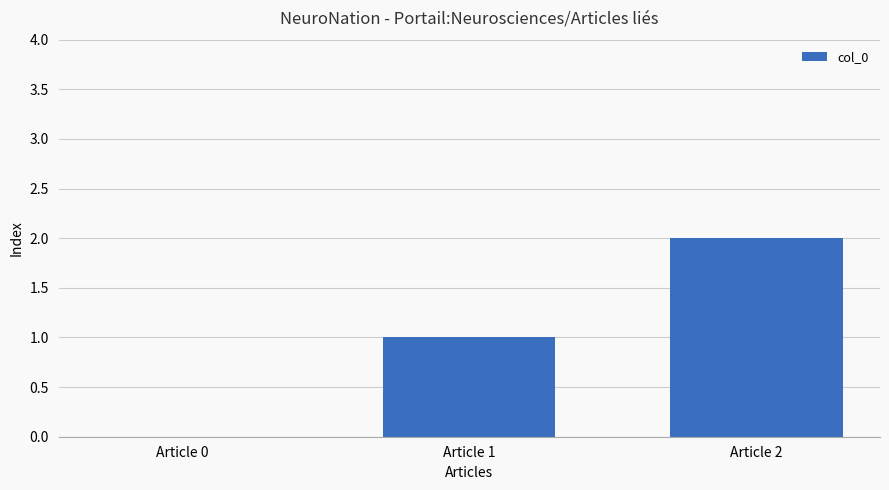

At which label is the value closest to 1?

Article 1